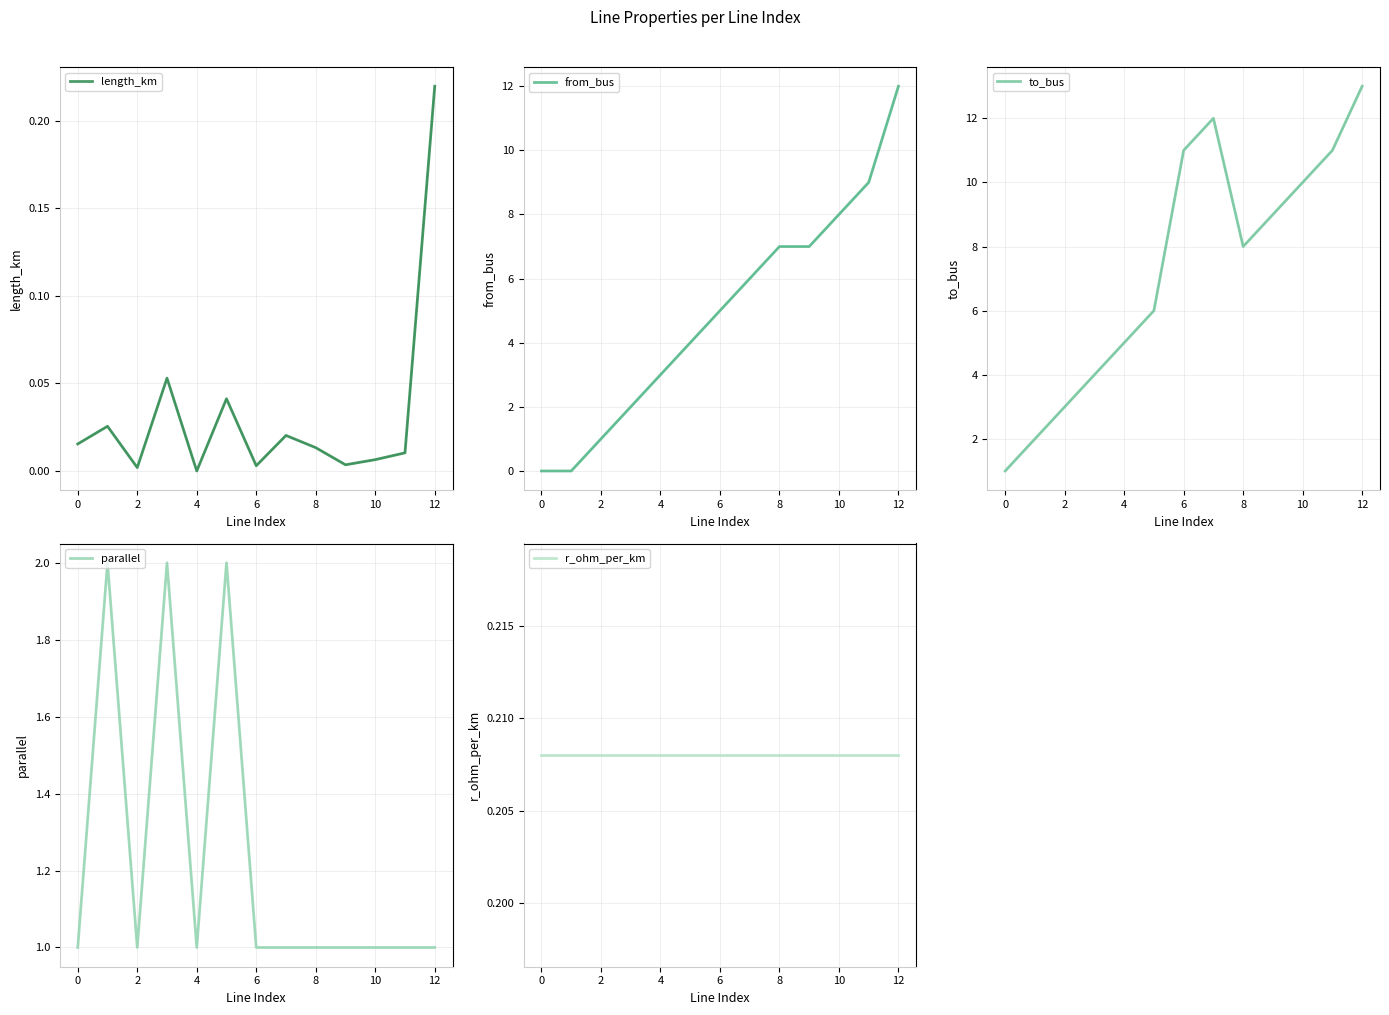

How many interior local valleys does the parallel series have?

2